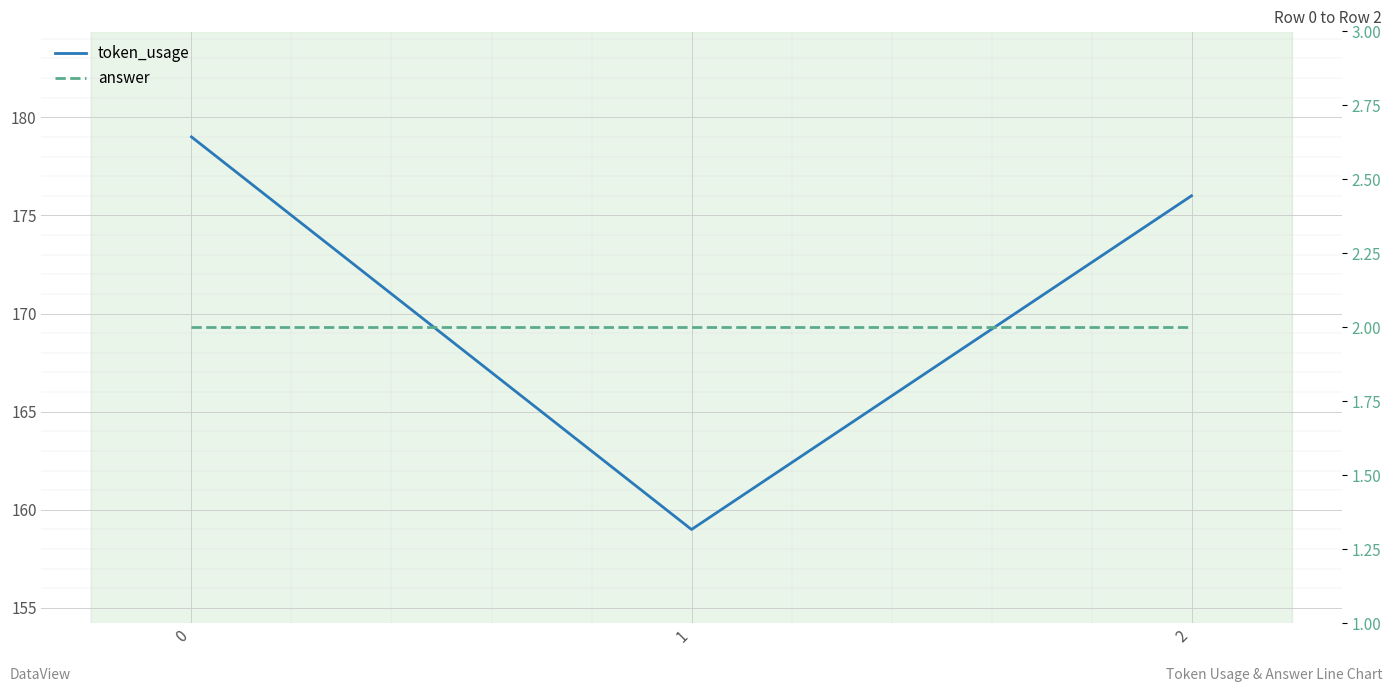

Which series has the largest total across all categories?

token_usage